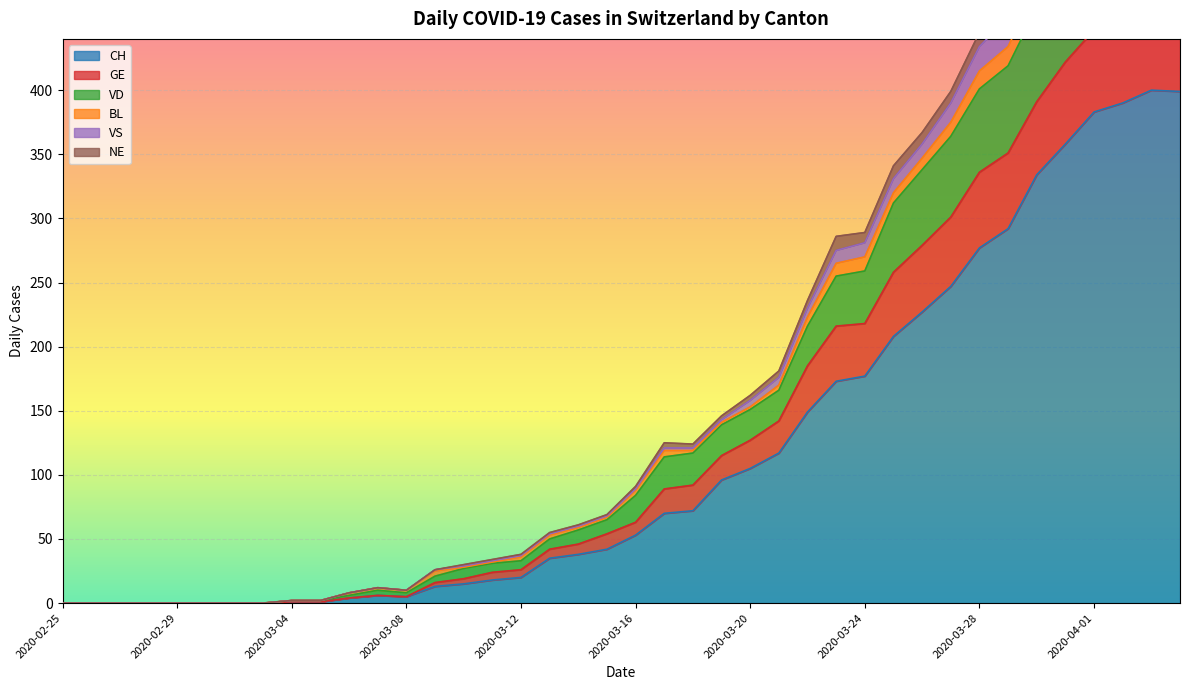

Is it true that CH equals 20 at 2020-03-12?

True